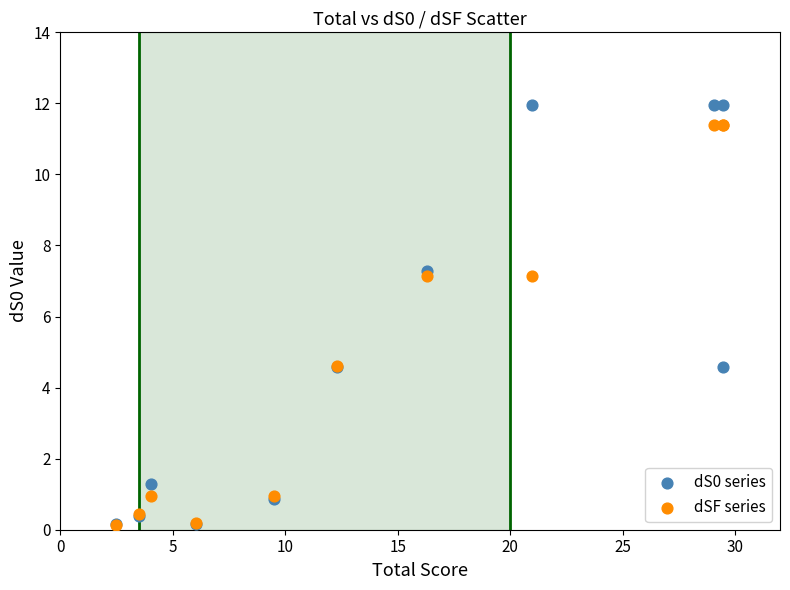

What are all the series names shown in the legend?

dS0 series, dSF series